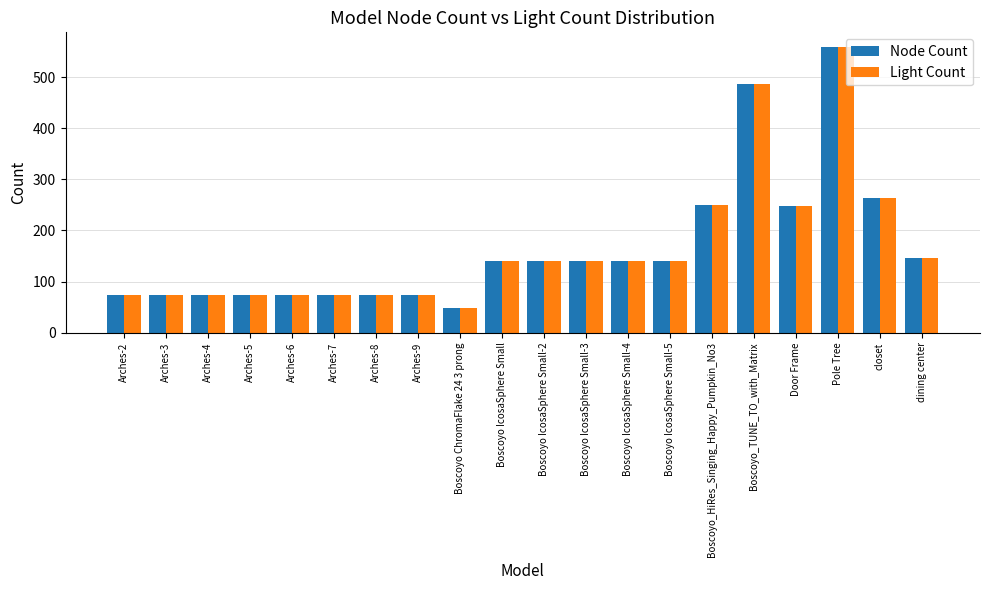

The Node Count series shows 140 at Boscoyo IcosaSphere Small-5. True or false?

True